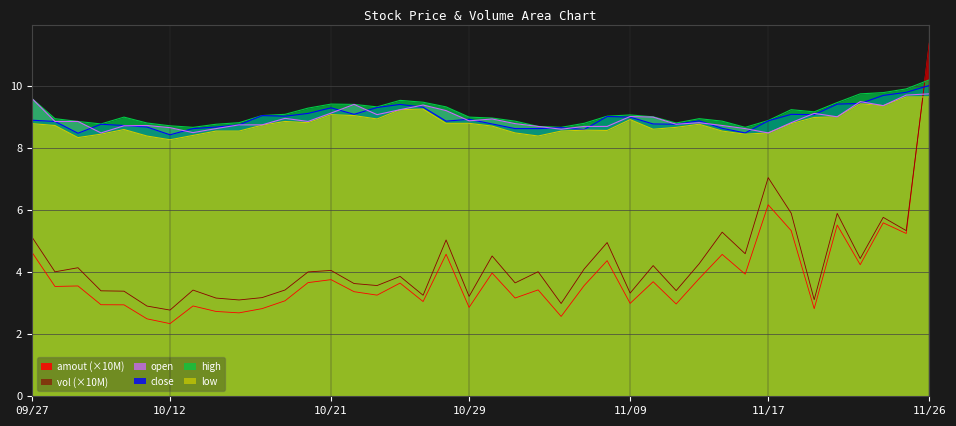

True or false: low has a value of 14.7 at 20211014.

False